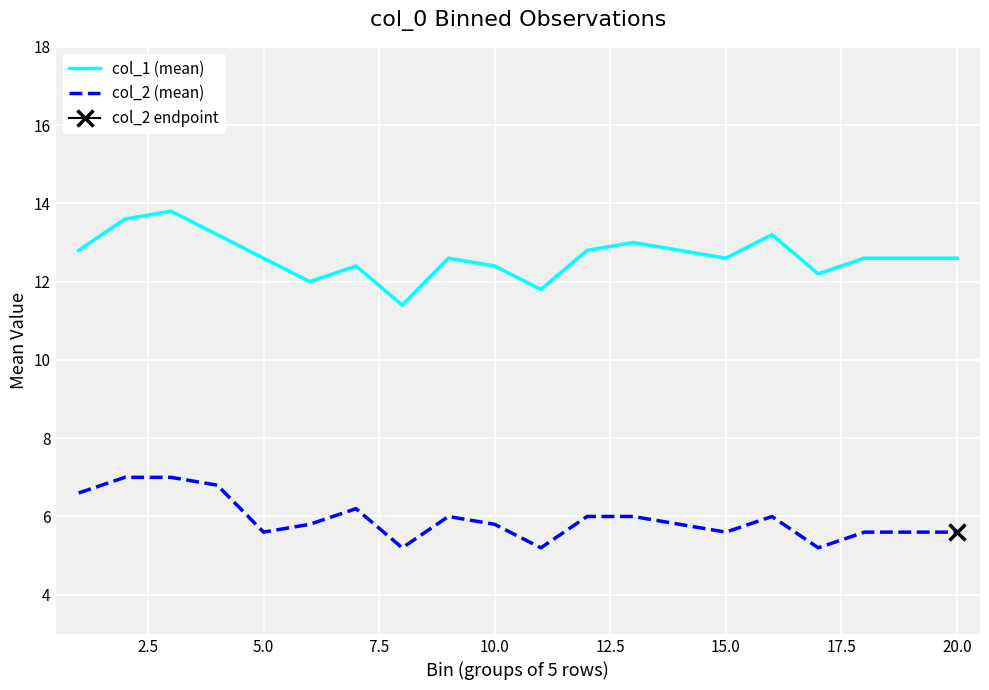

Is it true that col_2 (mean) equals 7.5 at 5.0?

False